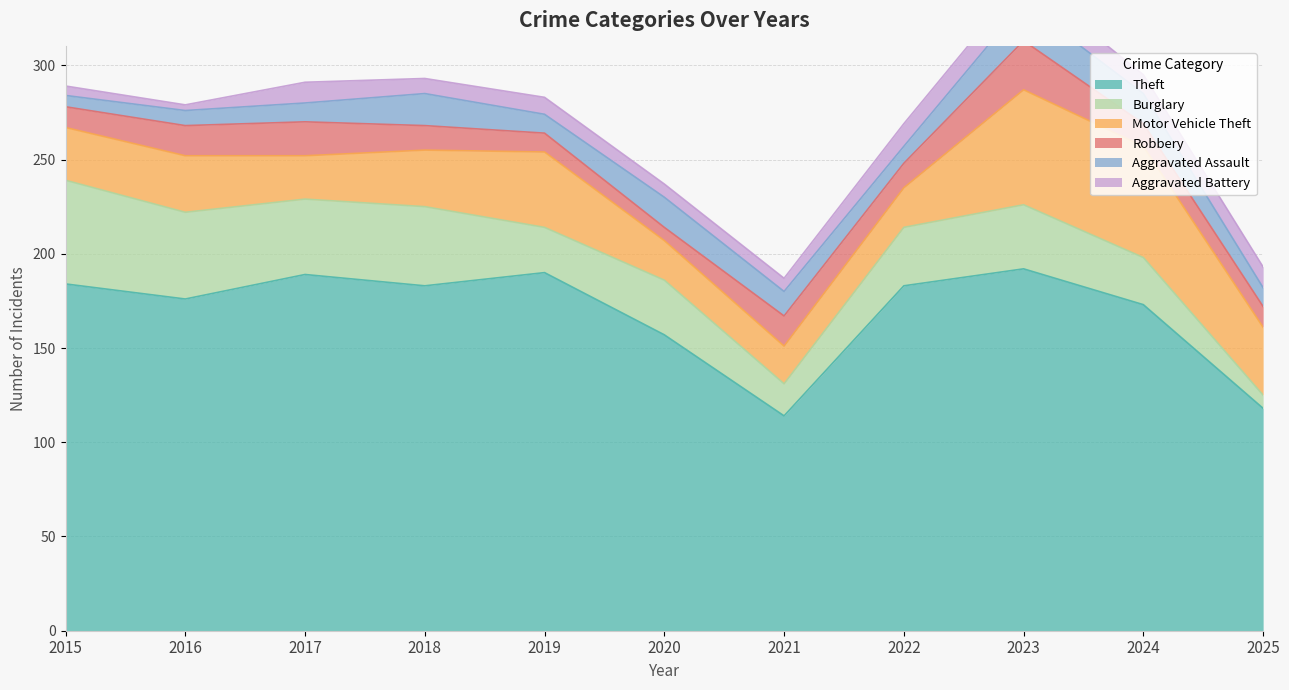

What is the average value of the Aggravated Assault series?

12